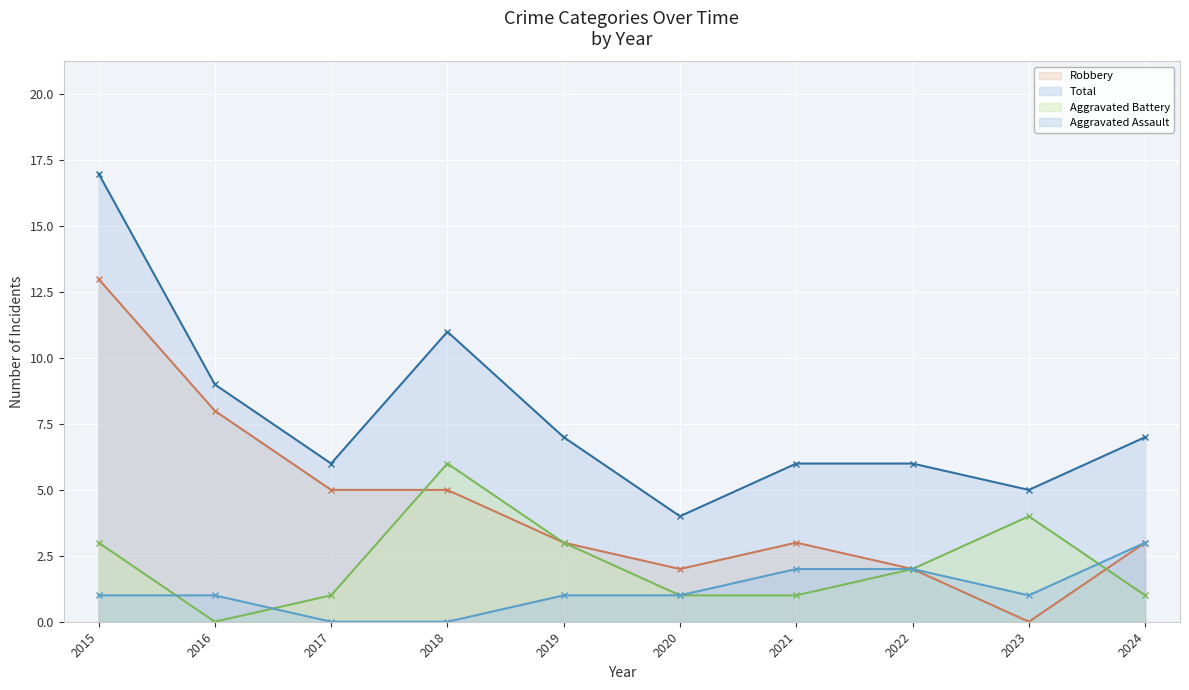

Reading right to left, what are all the values shown in this chart?

Robbery - Line: 2024=3	2023=0	2022=2	2021=3	2020=2	2019=3	2018=5	2017=5	2016=8	2015=13
Total - Line: 2024=7	2023=5	2022=6	2021=6	2020=4	2019=7	2018=11	2017=6	2016=9	2015=17
Aggravated Battery - Line: 2024=1	2023=4	2022=2	2021=1	2020=1	2019=3	2018=6	2017=1	2016=0	2015=3
Aggravated Assault - Line: 2024=3	2023=1	2022=2	2021=2	2020=1	2019=1	2018=0	2017=0	2016=1	2015=1